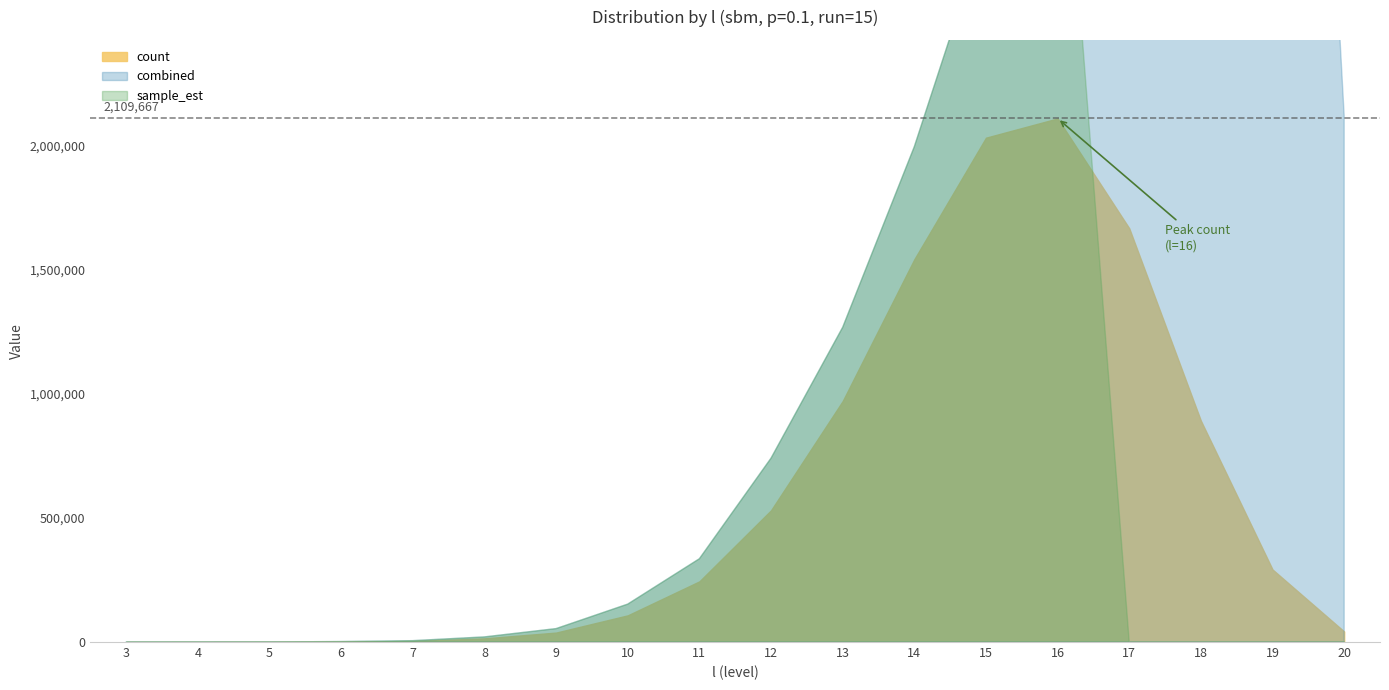

How many data points does each series have?

18